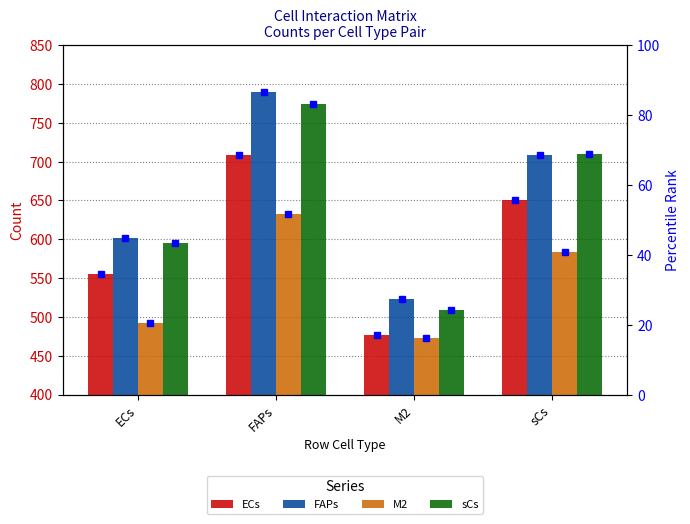

The FAPs series shows 602.0 at ECs. True or false?

True